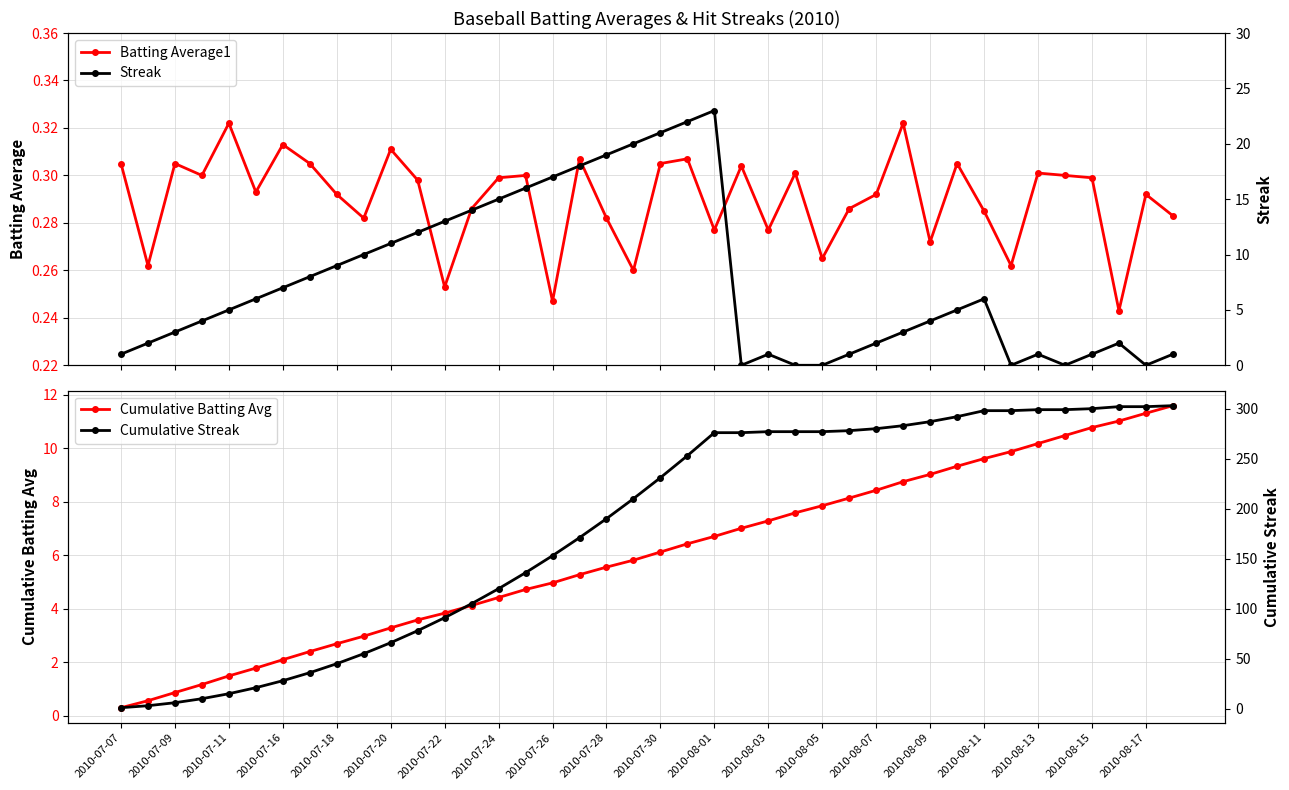

Which series has the largest range (max minus min)?

Cumulative Streak